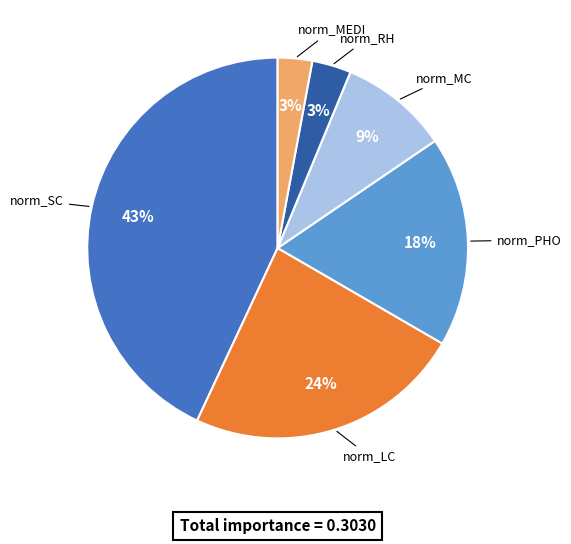

Count the number of slices in the pie.

6